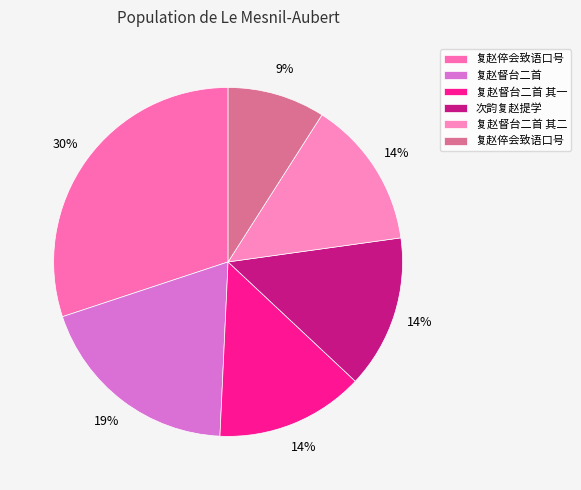

What is the largest slice in the pie chart?

复赵倅会致语口号